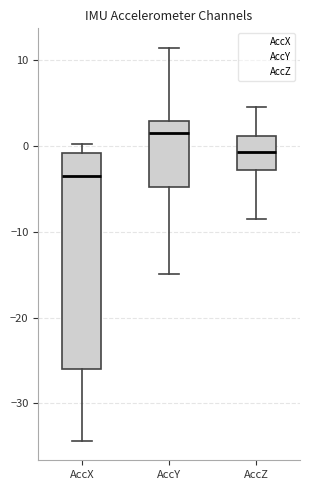

Where does the upper whisker of the box for AccX end on the y-axis? The values are not printed on the chart, so give them approximately, as read against the axis.

0